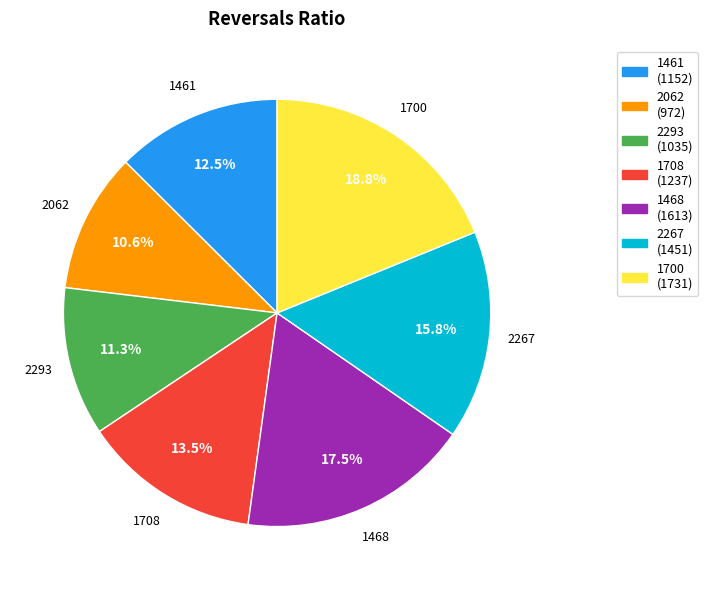

Between 2293 (1035) and 1708 (1237), which is larger?

1708 (1237)